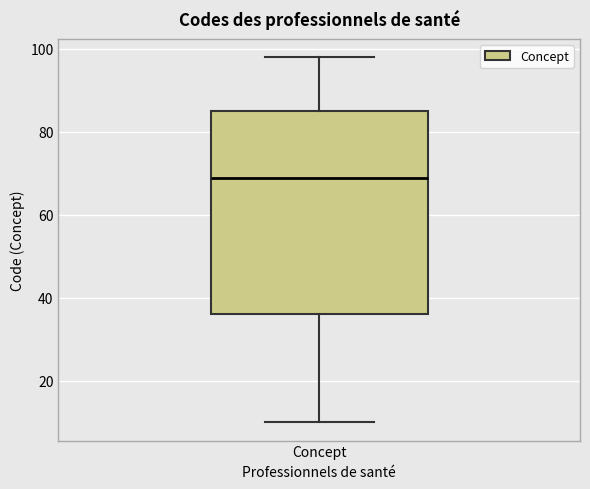

Read this box plot against the y-axis: the position of the median line, the range covered by the box, and the ends of both whiskers. The values are not printed on the chart, so give them approximately, as read against the axis.

median 70, box 36 to 86, whiskers 10 to 98